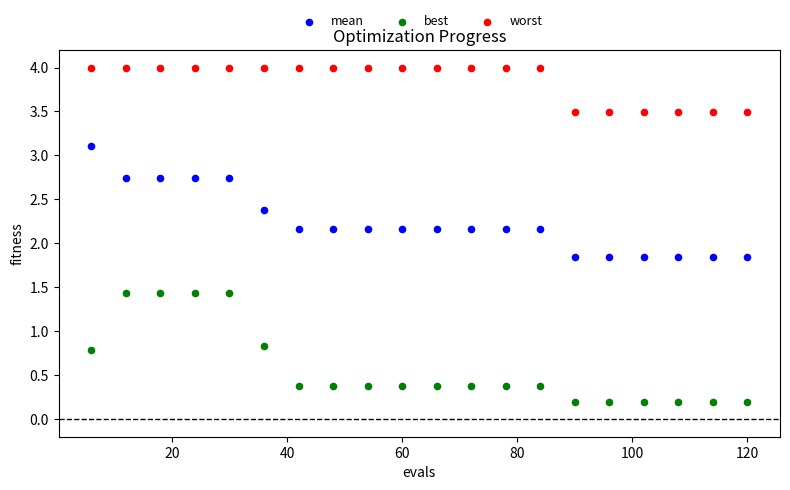

Which series contains the highest Y value?

worst